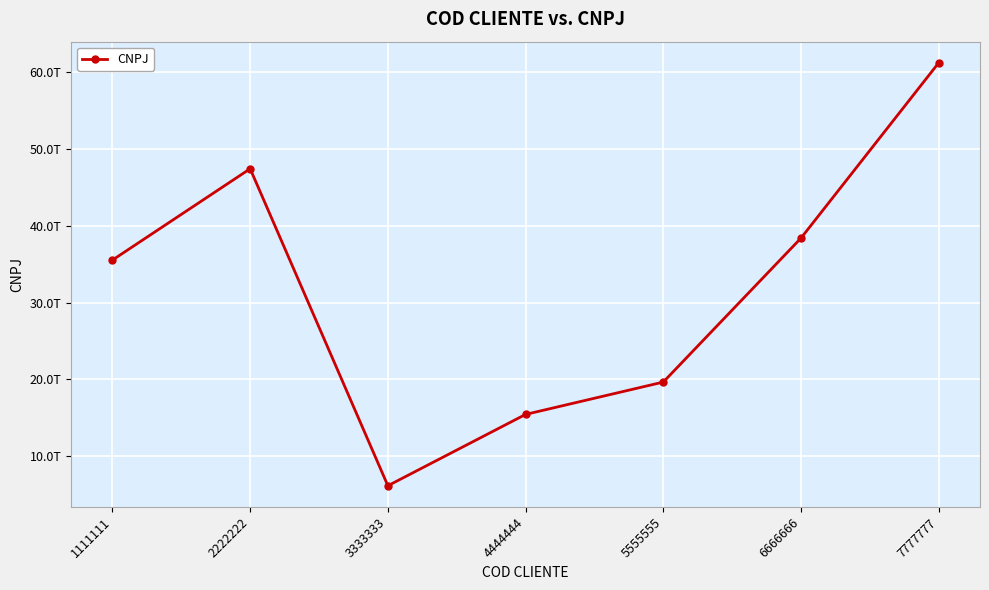

What is the smallest value displayed?

6155127000166